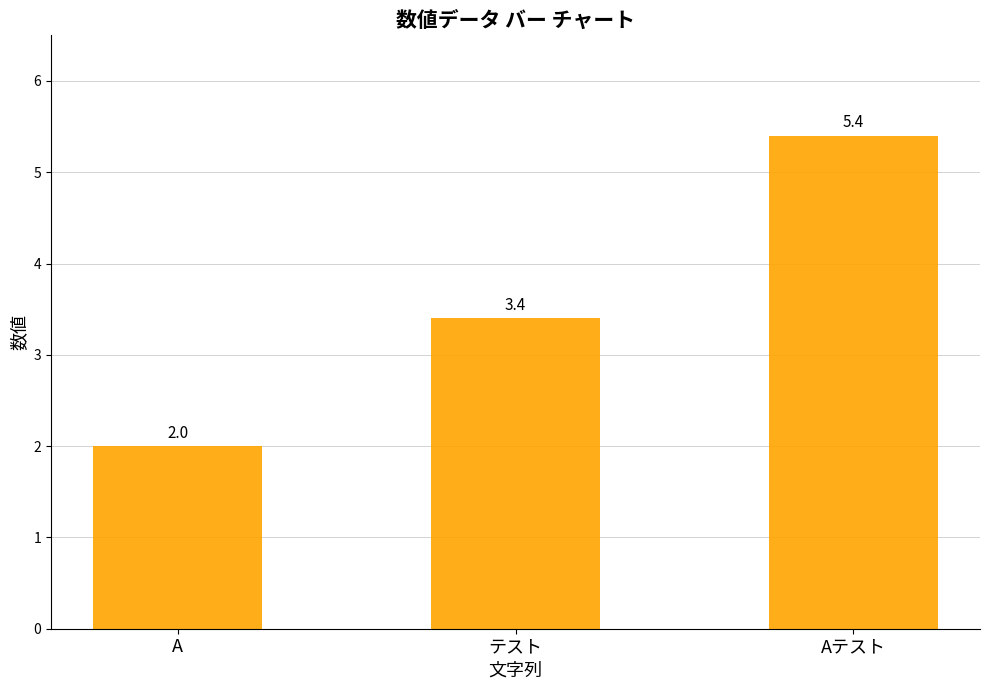

Which label corresponds to the smallest value in the chart?

A